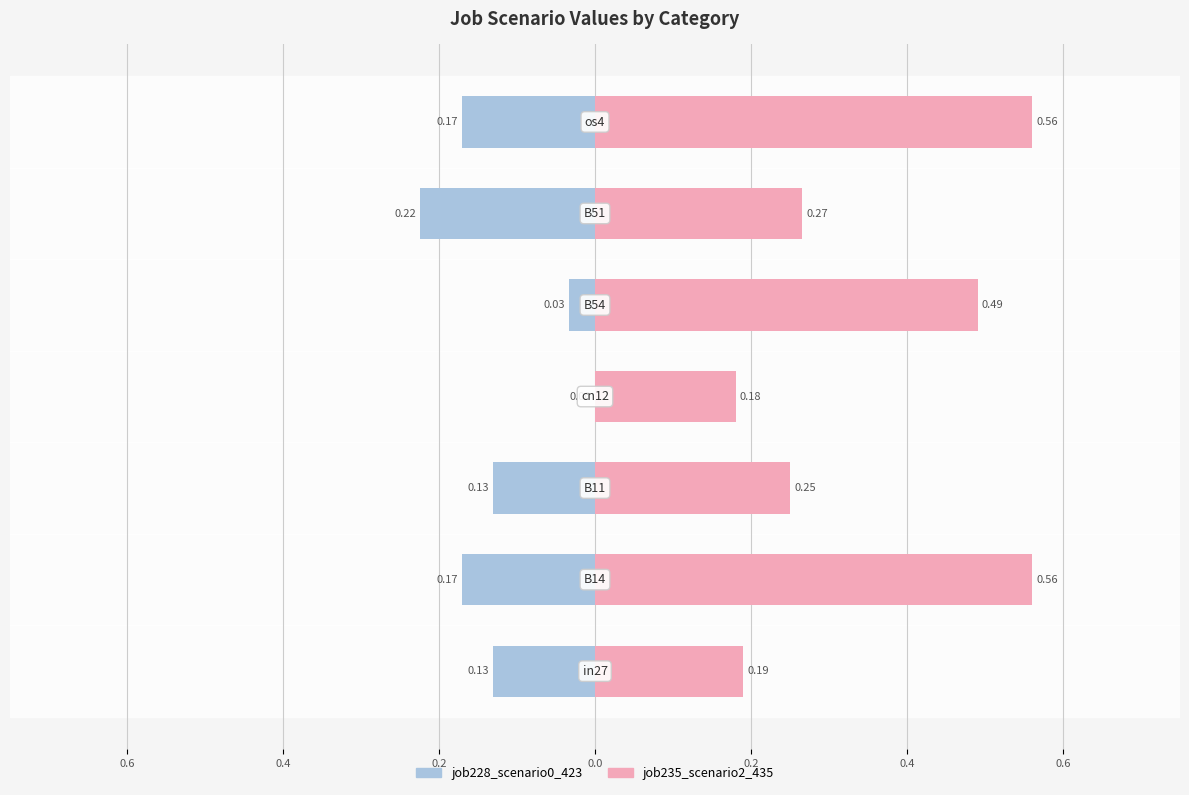

How many bars are there in total?

14